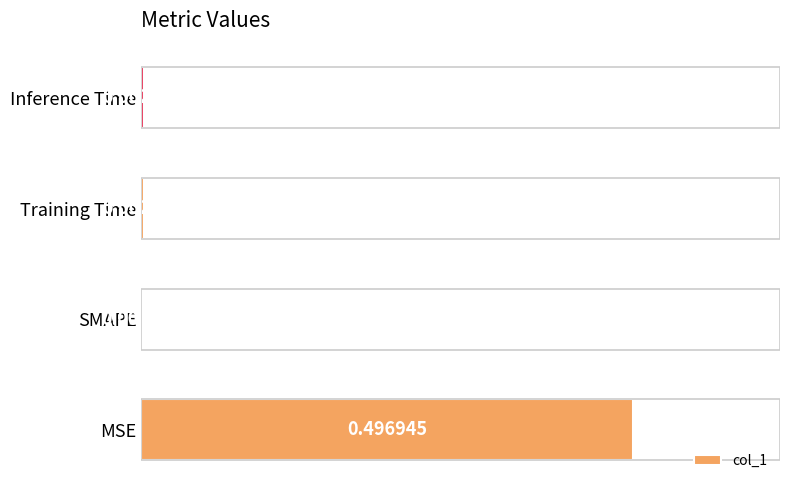

Does the chart contain stacked bars?

No